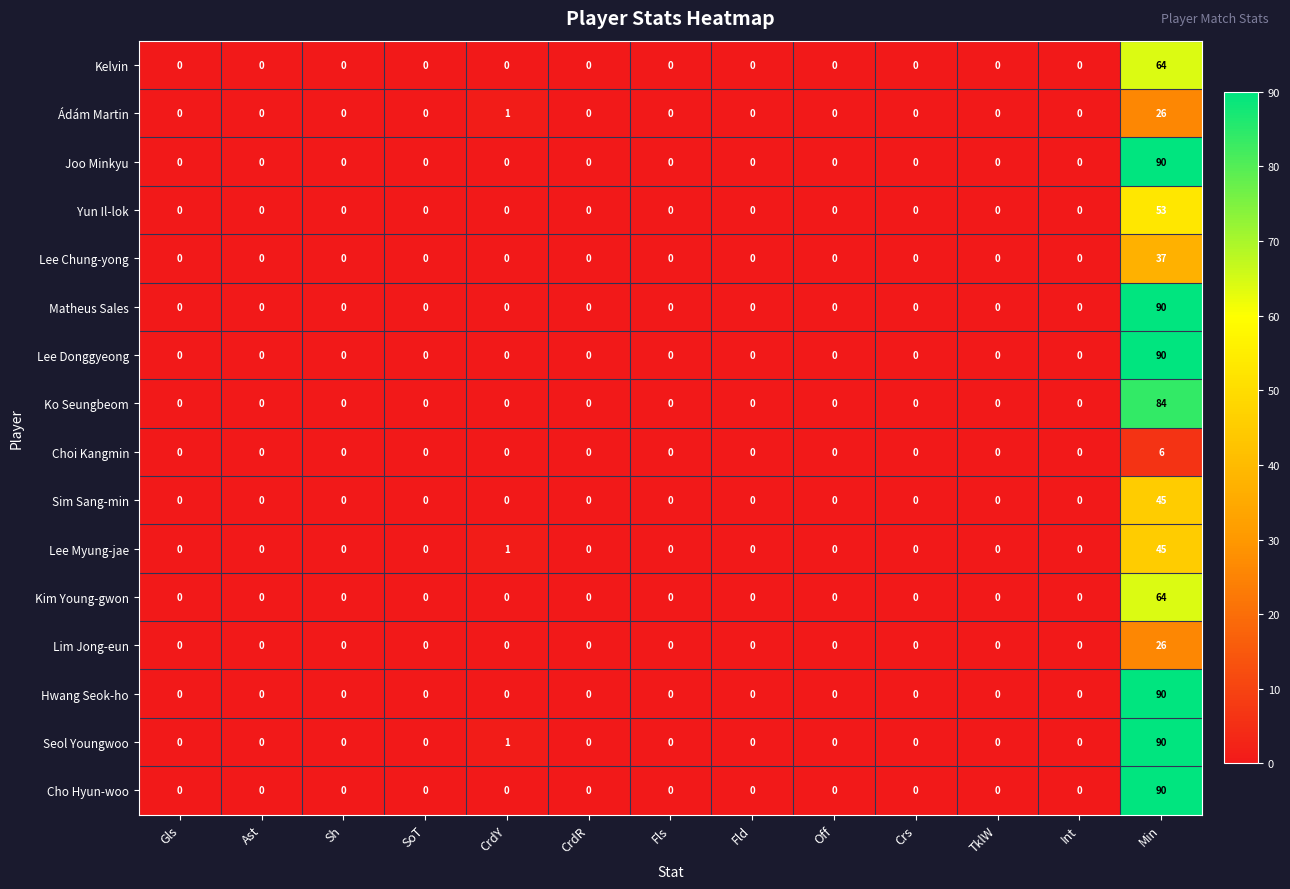

What is the average value of the Cho Hyun-woo series?

7